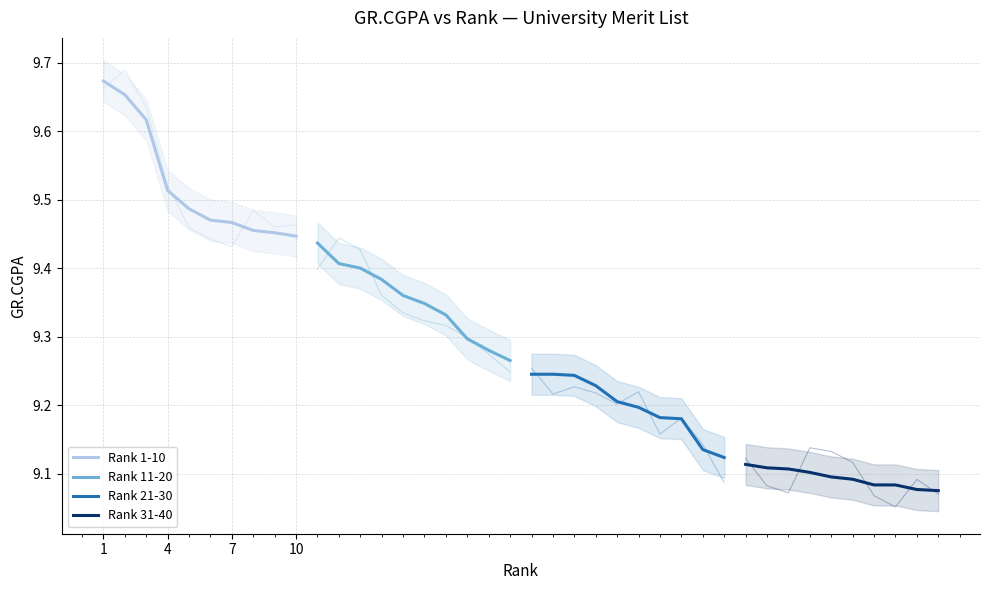

How many lines are shown in the chart?

4